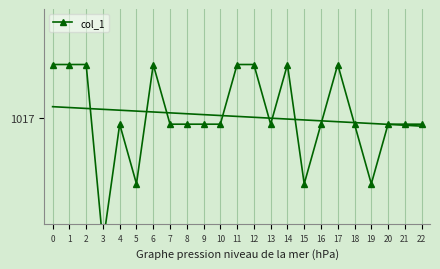

What is the value of the 3rd point from the left?

1020.0